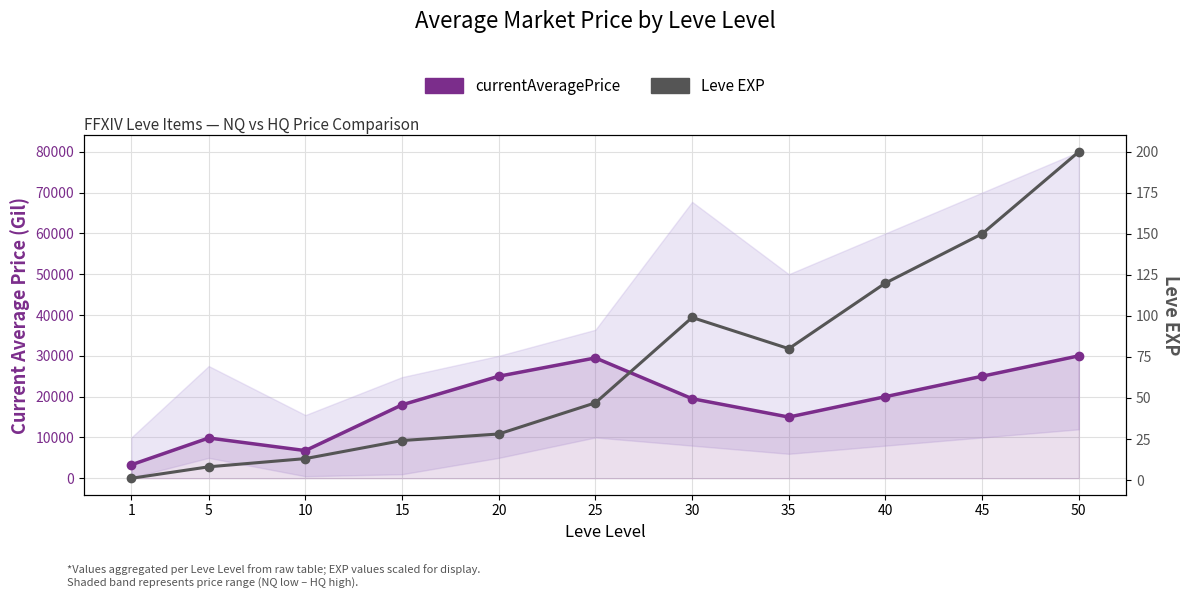

List the series in order of their overall mean, highest first.

currentAveragePrice, Leve EXP